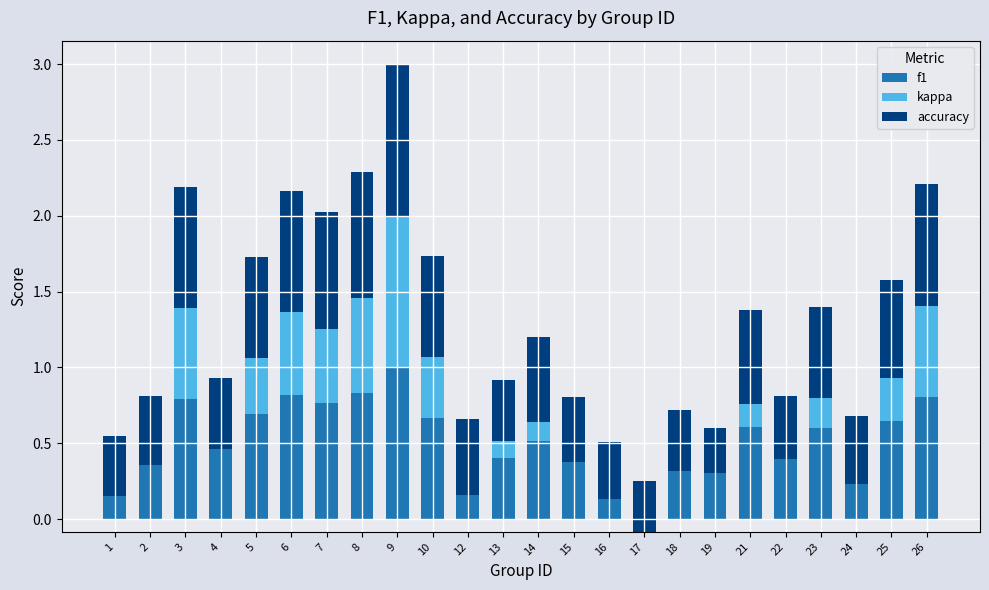

What is the difference between the second highest and second lowest values in the kappa series?

0.9